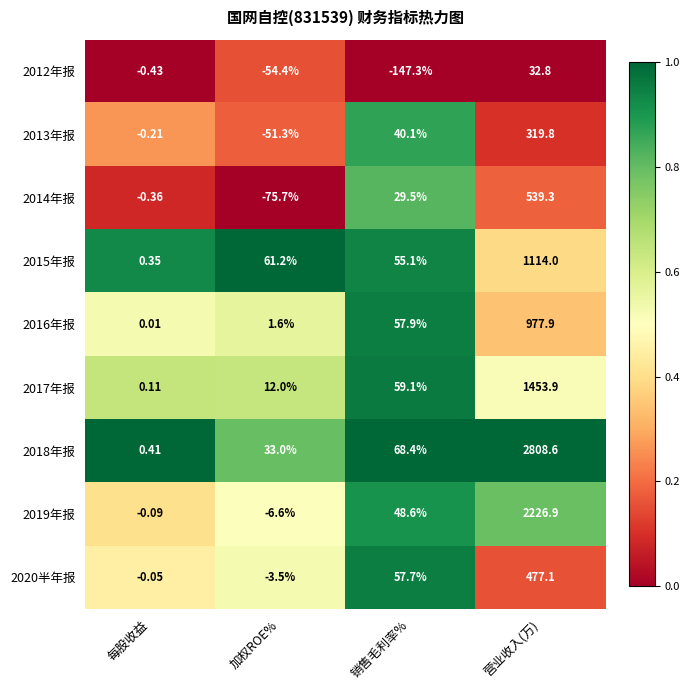

Between 销售毛利率% and 营业收入(万), which series saw the biggest shift?

2018年报